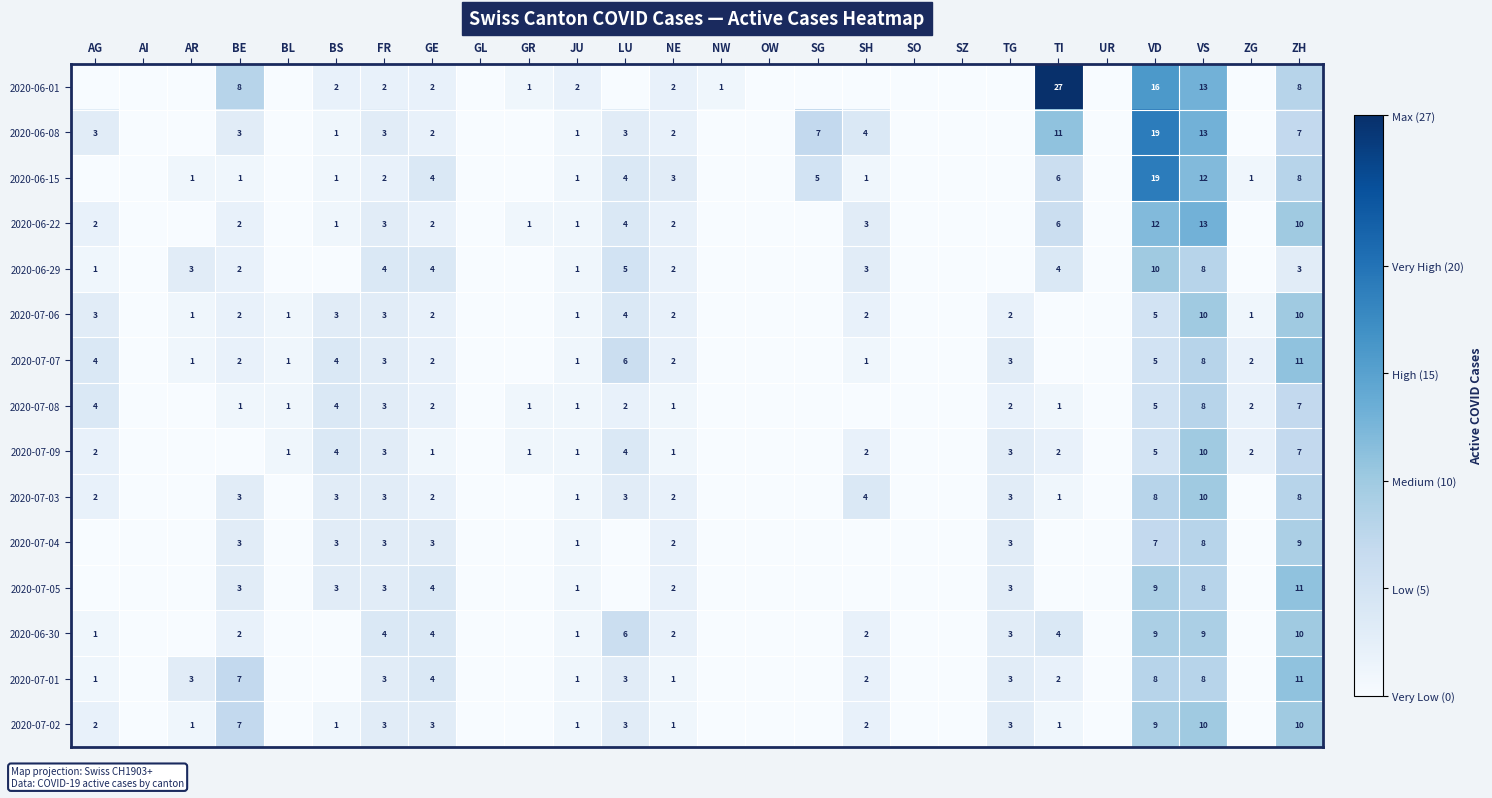

The value of 2020-06-29 at VD is 17. True or false?

False